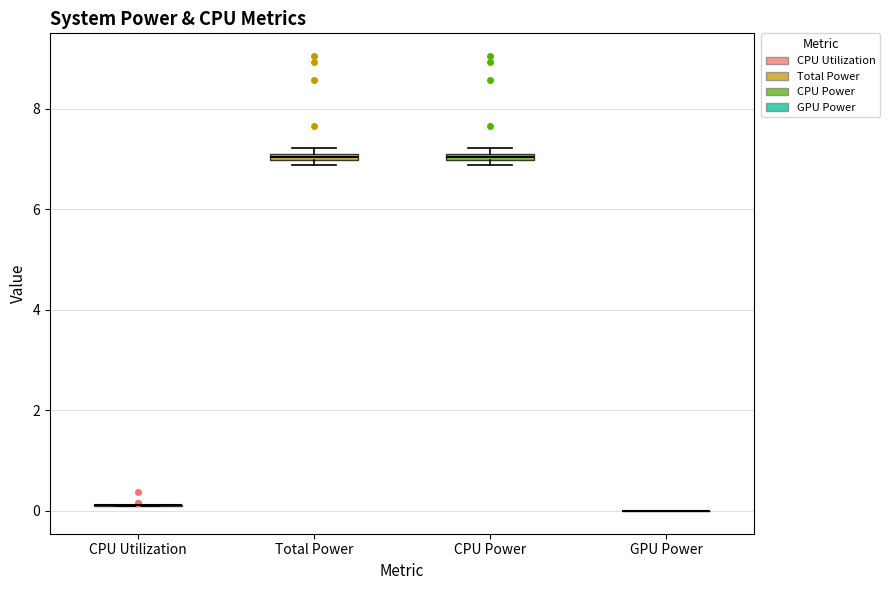

Where is the upper edge of the box for CPU Power on the y-axis? The values are not printed on the chart, so give them approximately, as read against the axis.

7.2